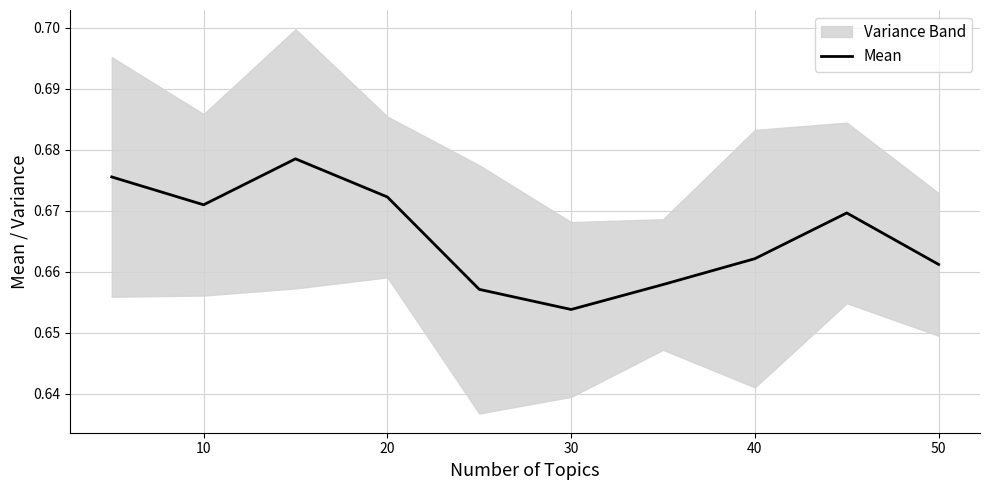

How many points are higher than both their immediate neighbors (excluding endpoints)?

2